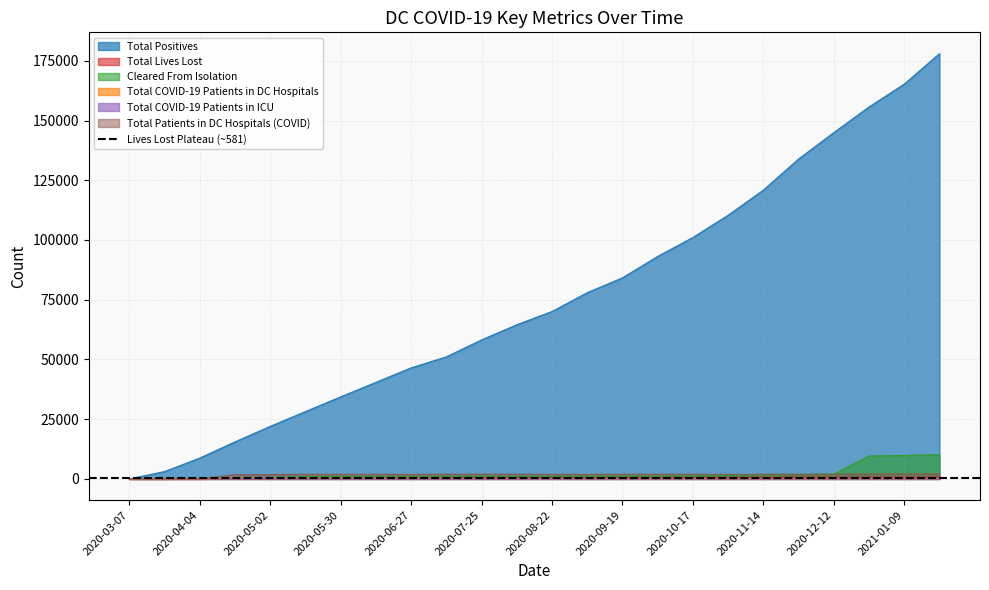

In Total COVID-19 Patients in ICU, how many points are higher than both neighbors (excluding endpoints)?

2